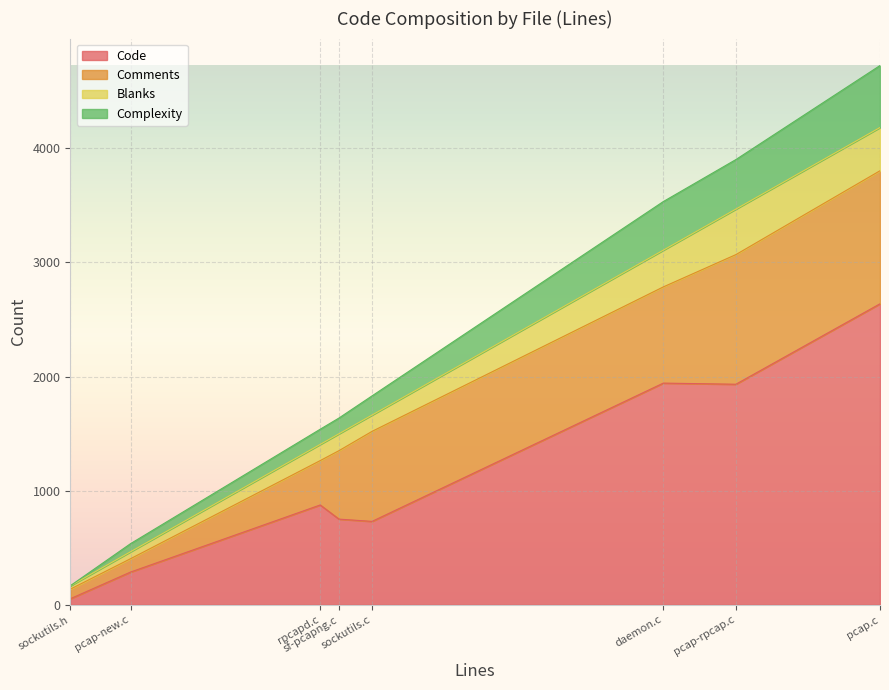

What position from the right is sockutils.h?

8